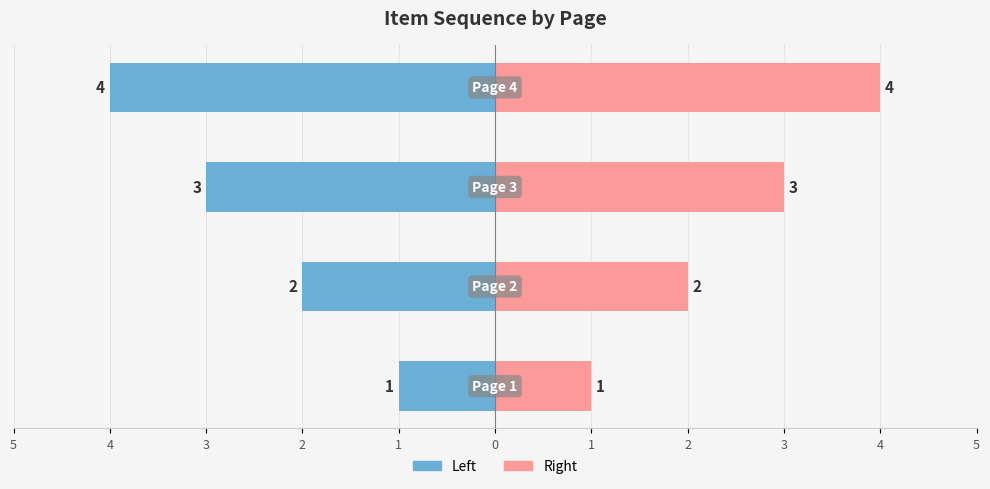

What is the value of the Item Sequence bar at the 3rd from the left?

-3